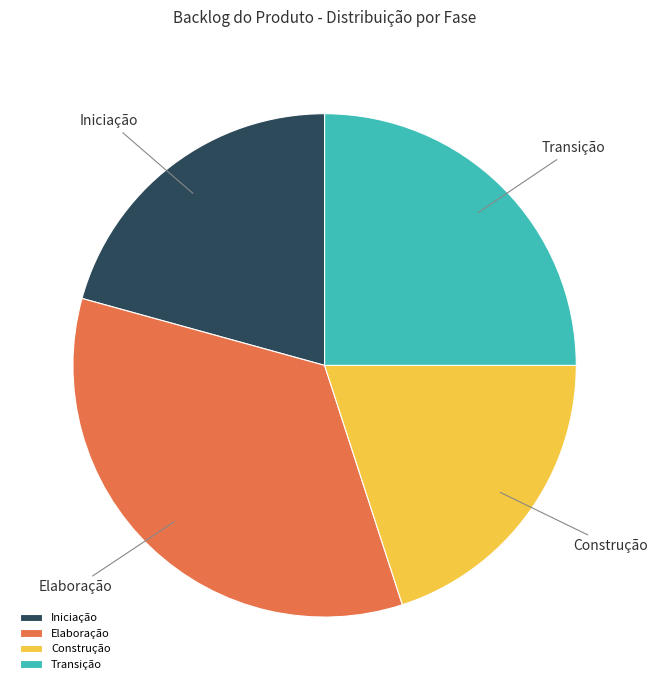

What is the largest slice in the pie chart?

Elaboração